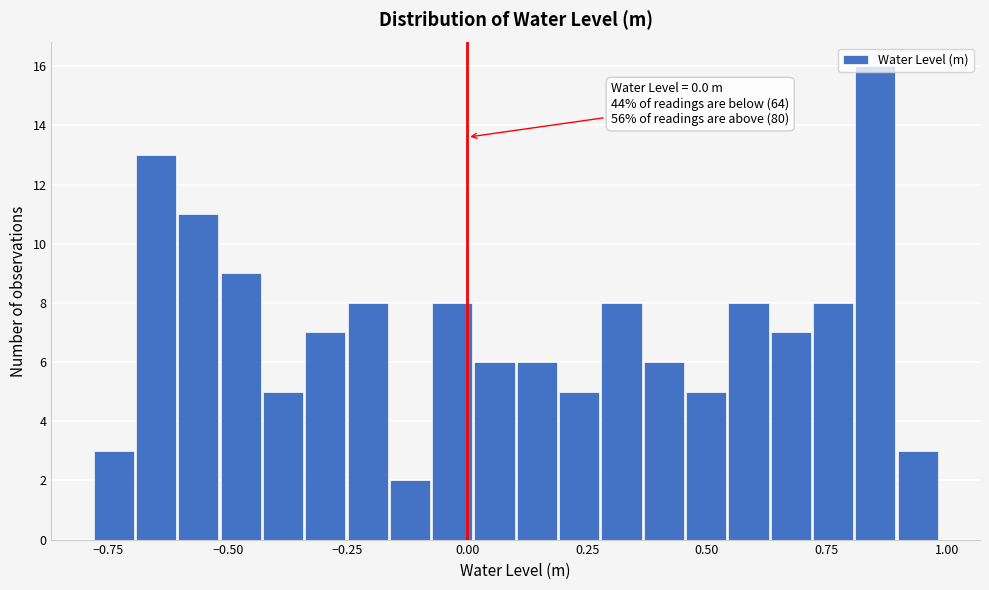

Around what value on the x-axis is the tallest bar? Give the approximate position of its centre, as read against the axis.

0.85